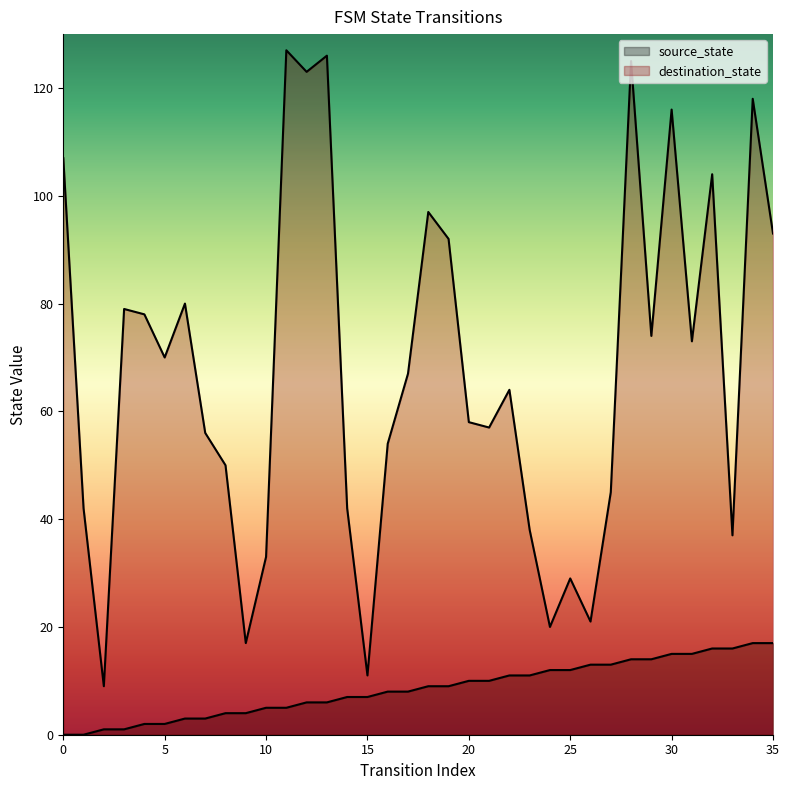

What is the average value of the source_state series?

8